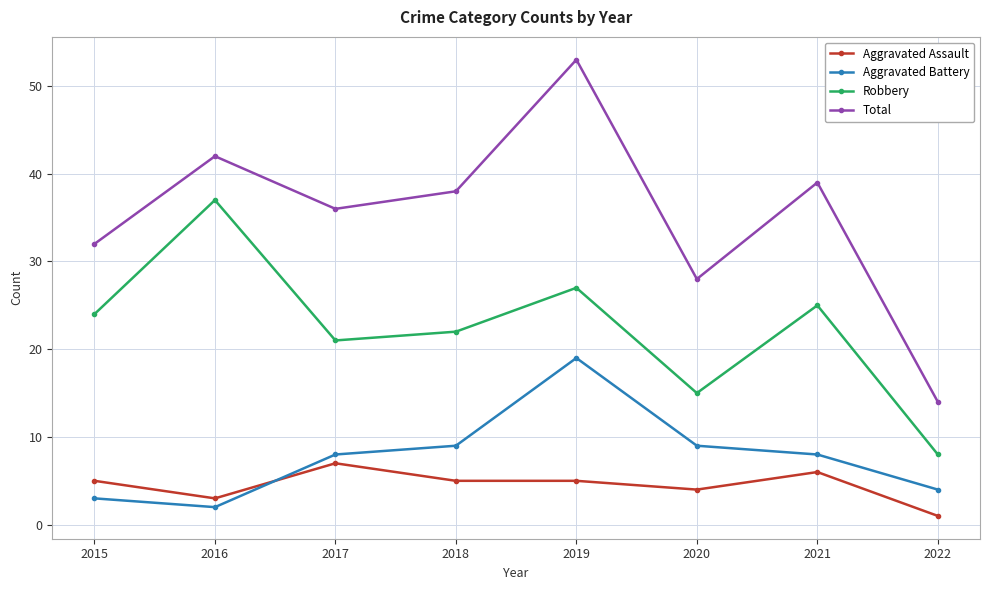

In Aggravated Battery, how many points are lower than both neighbors (excluding endpoints)?

1